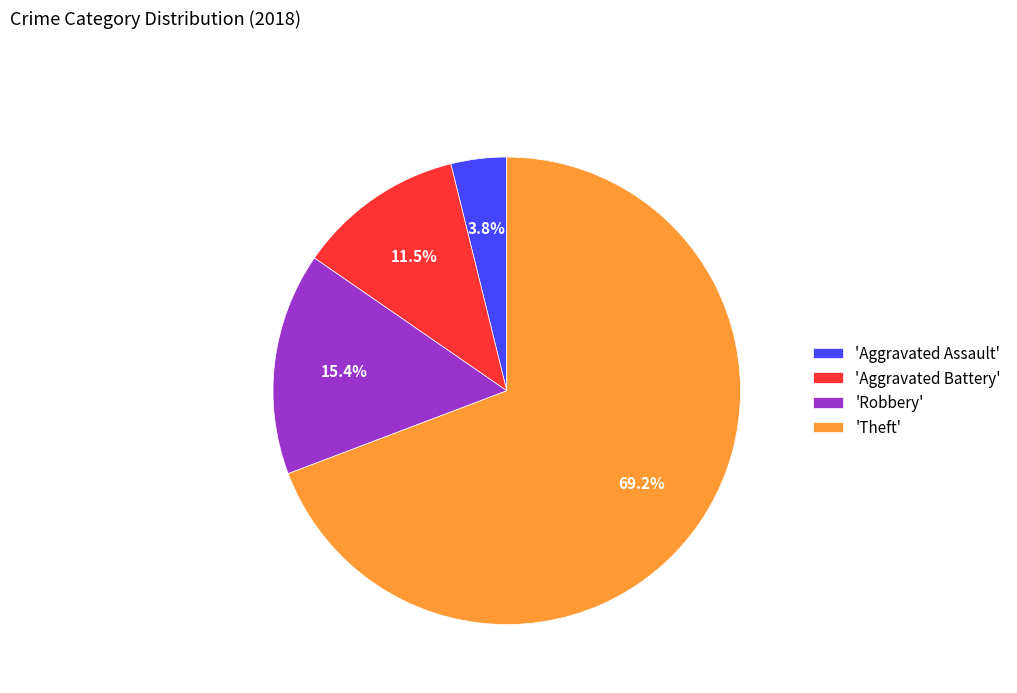

Count the number of slices in the pie.

4